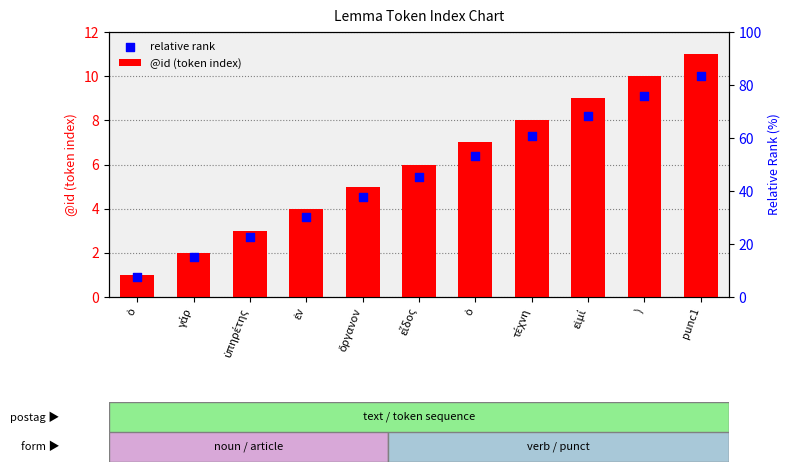

Which series reaches the maximum Y coordinate?

@id (token index)